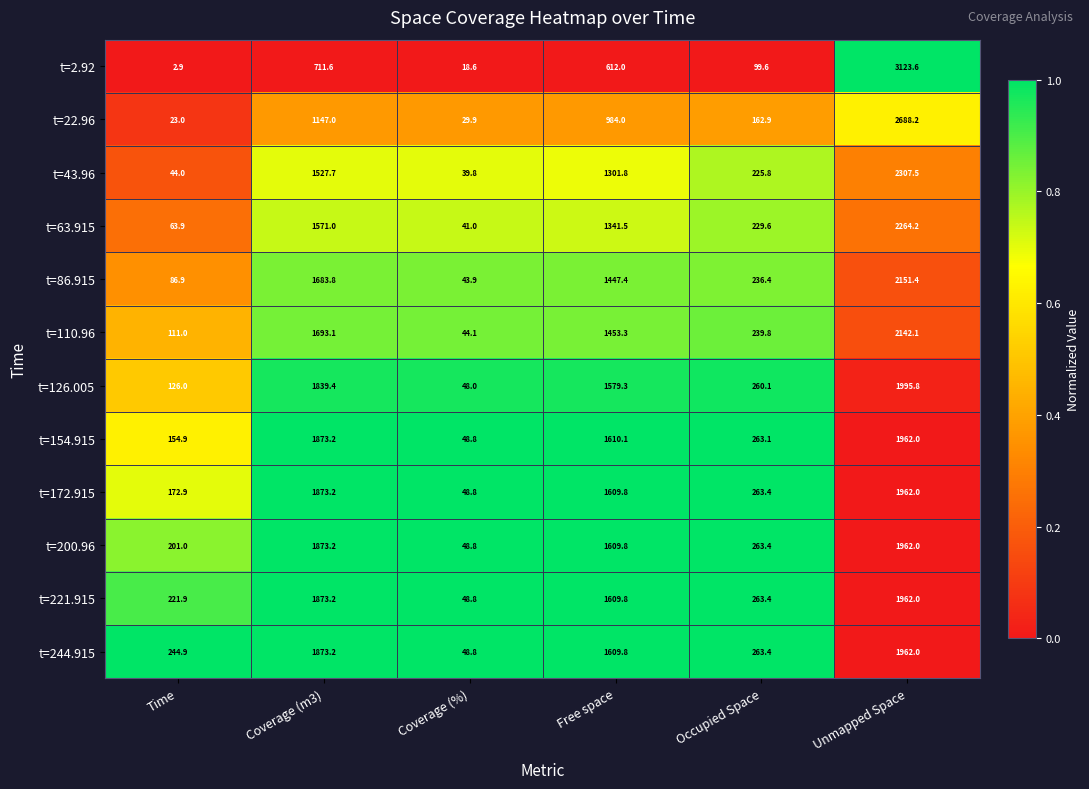

Is it true that t=126.005 equals 260.1 at Occupied Space?

True